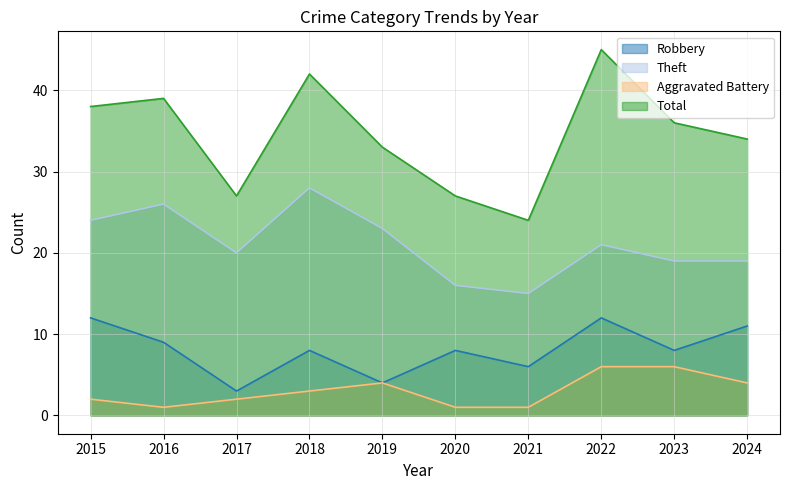

True or false: Theft and Total cross at least once.

False